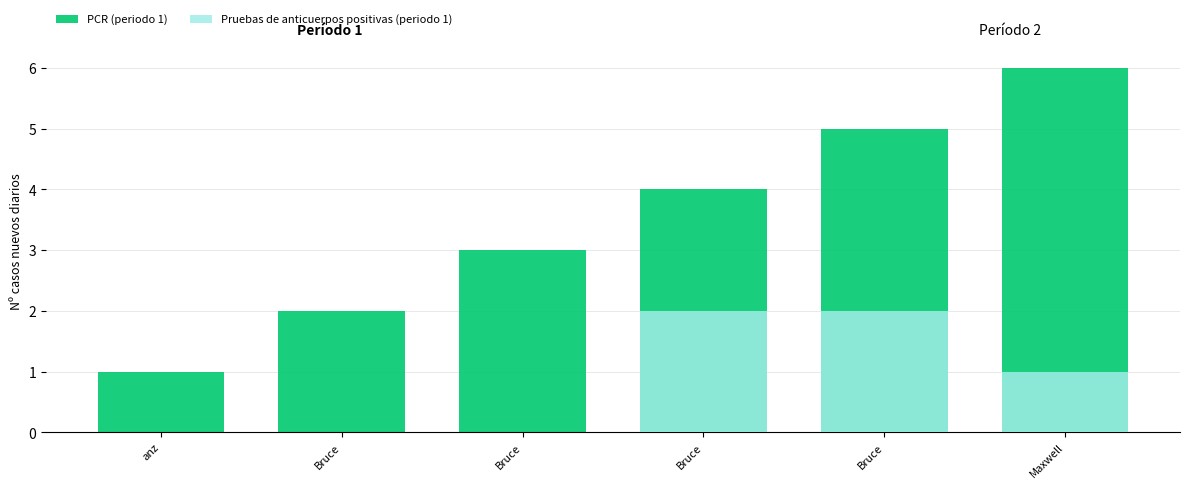

The value of PCR (periodo 1) at Bruce is 2. True or false?

False